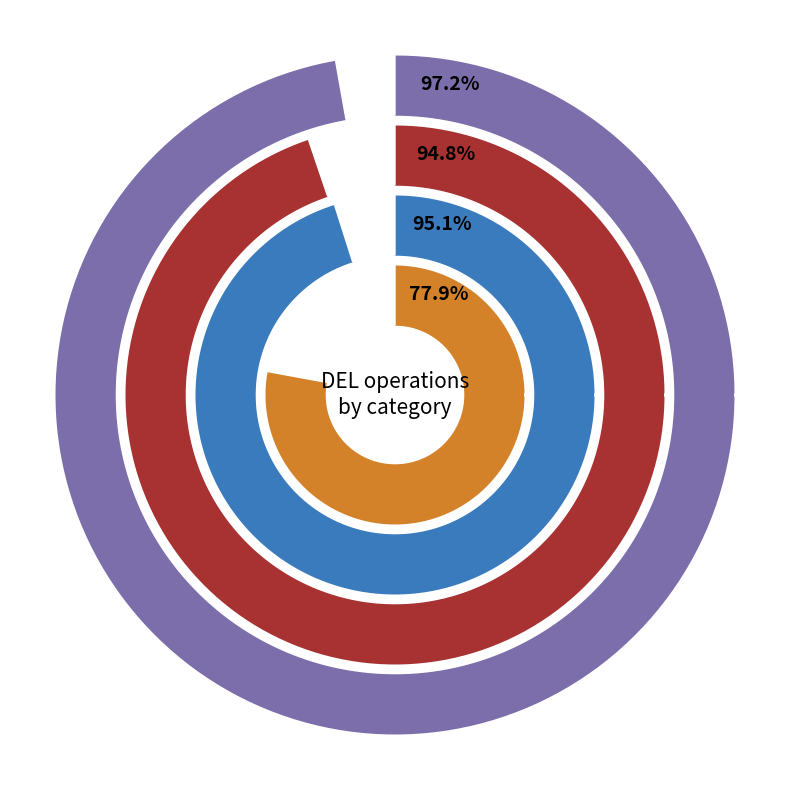

Which has a higher value, ADJ or GEN?

ADJ